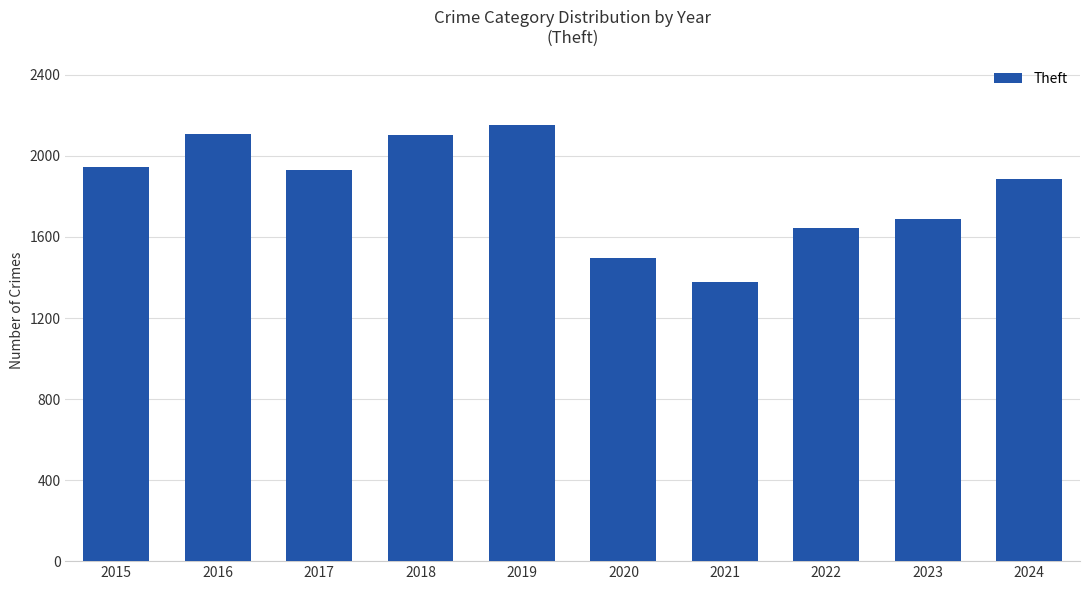

At which category does the chart reach its minimum across all series?

2021